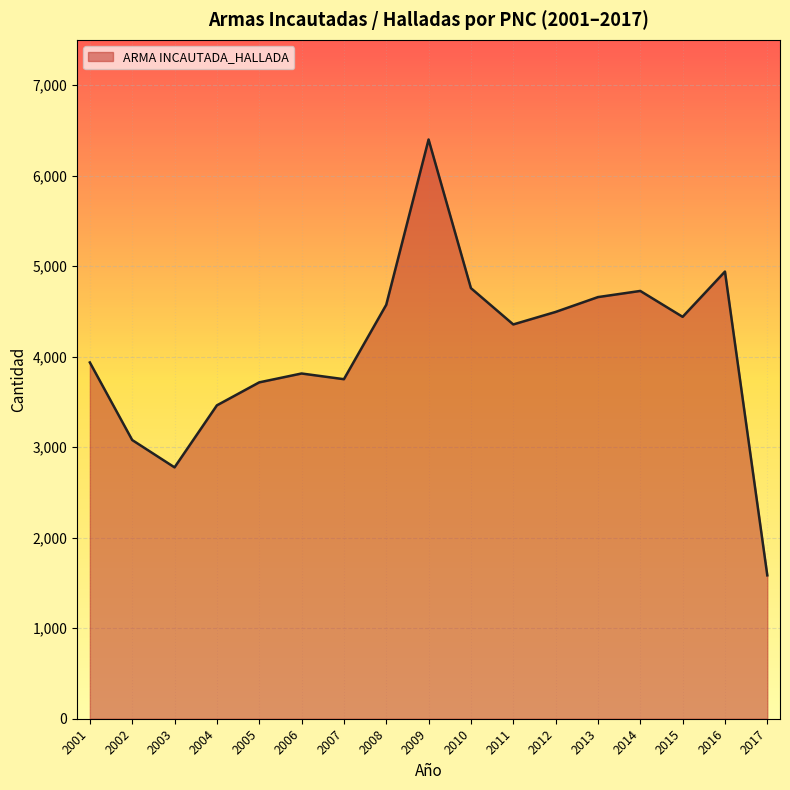

Approximately how many times larger is the value at 2016 compared to 2015?

1.1